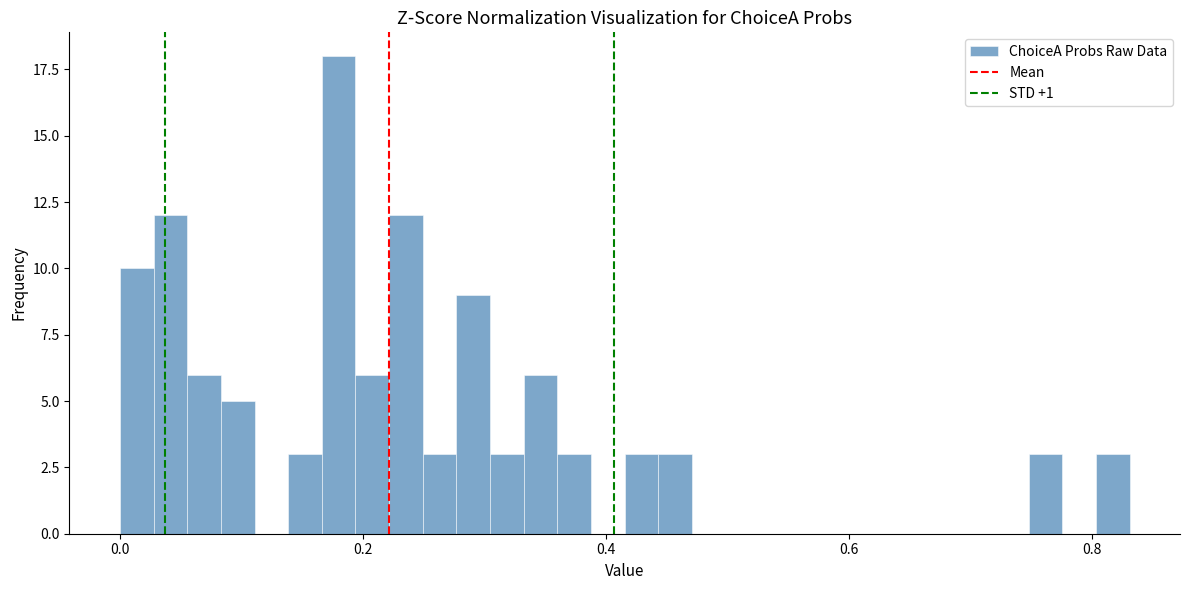

Read against the x-axis, roughly where is the centre of the tallest bar?

0.18